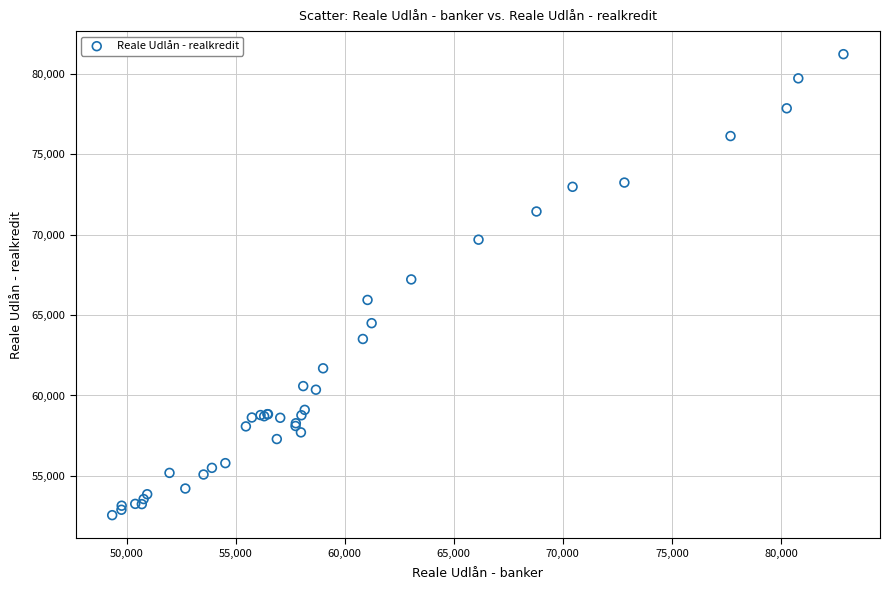

What Y value in the scatter plot is closest to 66889?

67214.6